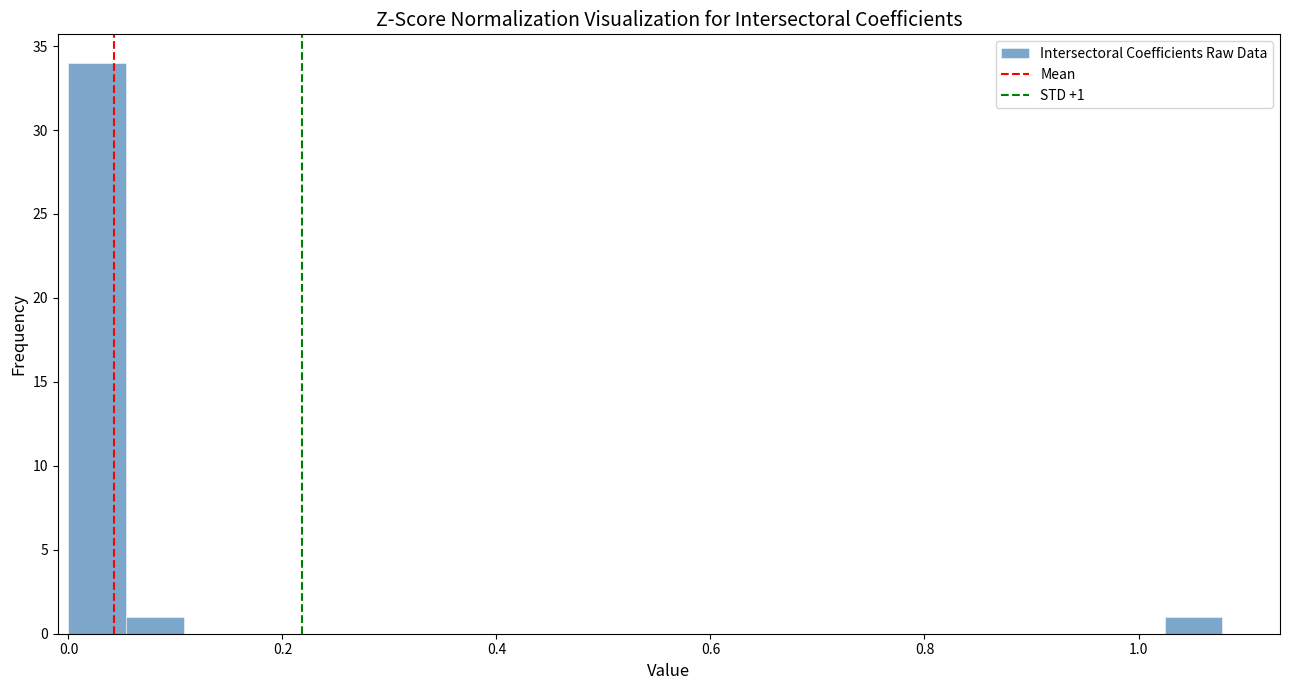

Around what value on the x-axis is the tallest bar? Give the approximate position of its centre, as read against the axis.

0.02